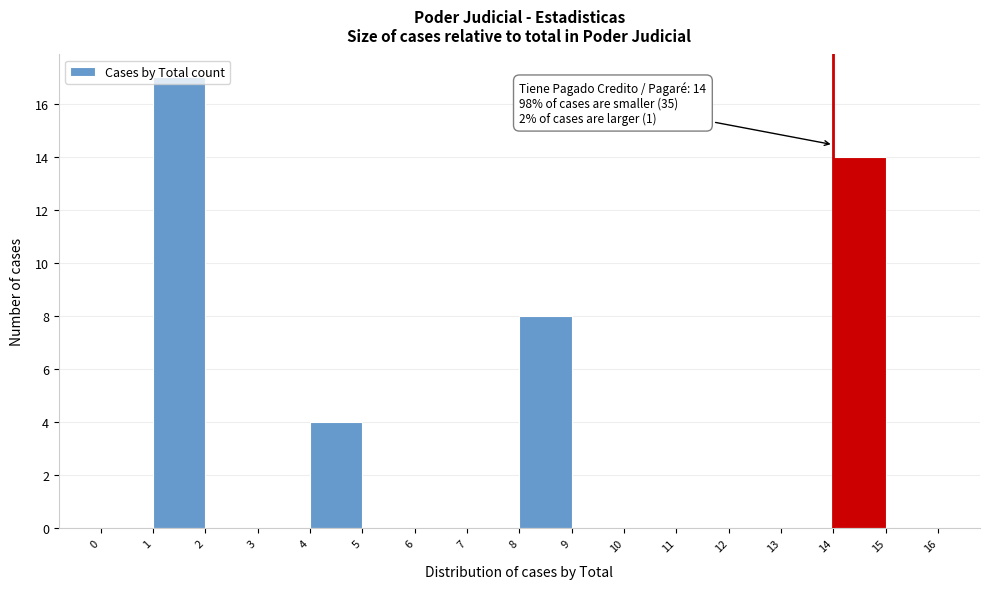

Which range on the x-axis has the tallest bar?

1 to 2